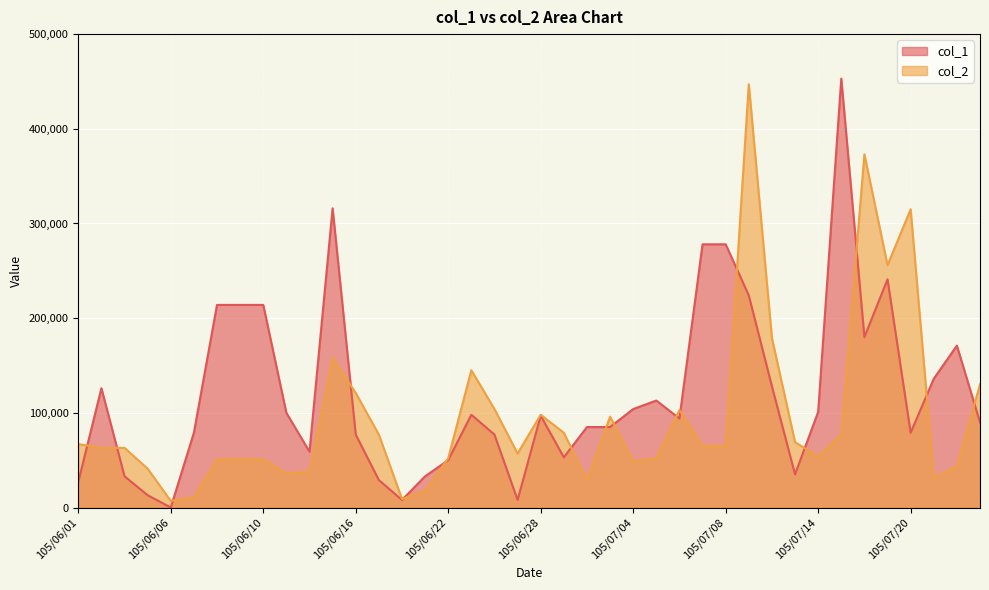

At which label does col_2 first exceed 65000?

105/06/01